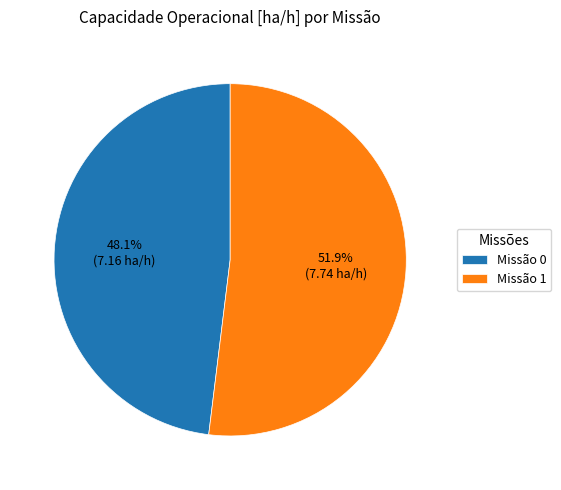

What percentage is NOT represented by Missão 1?

48.1%